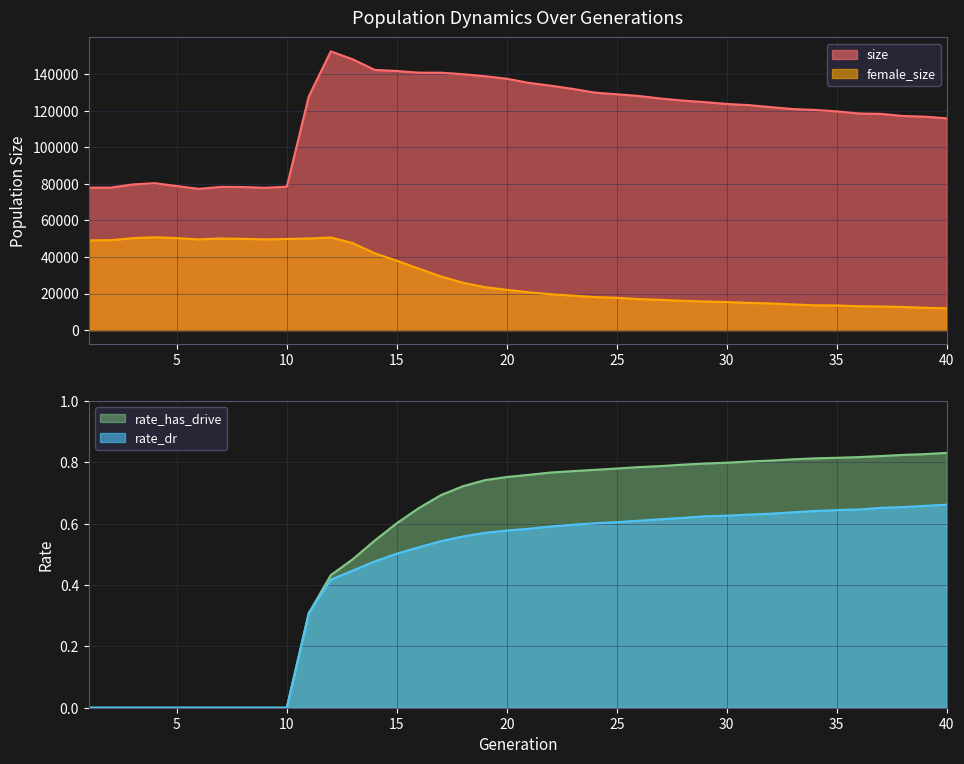

At which category is the sum across all series the highest?

12